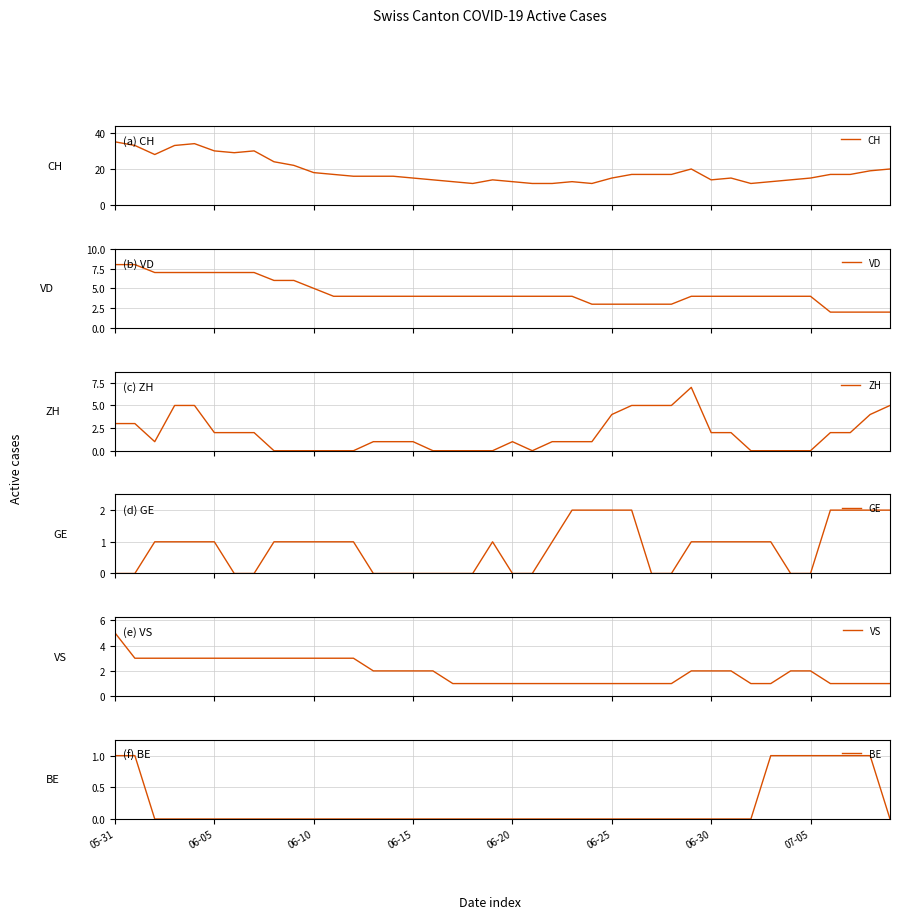

How many values in the CH series exceed 17?

14